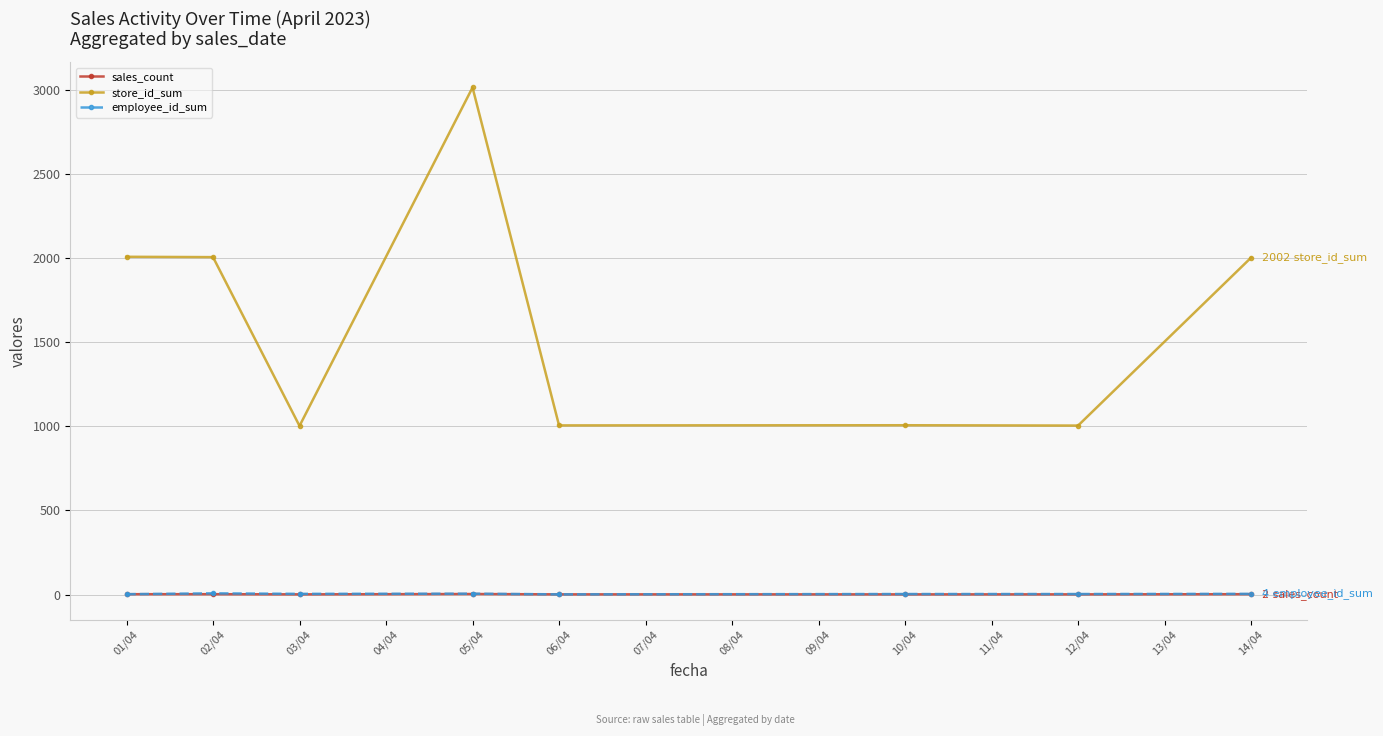

Which series has the largest range (max minus min)?

store_id_sum